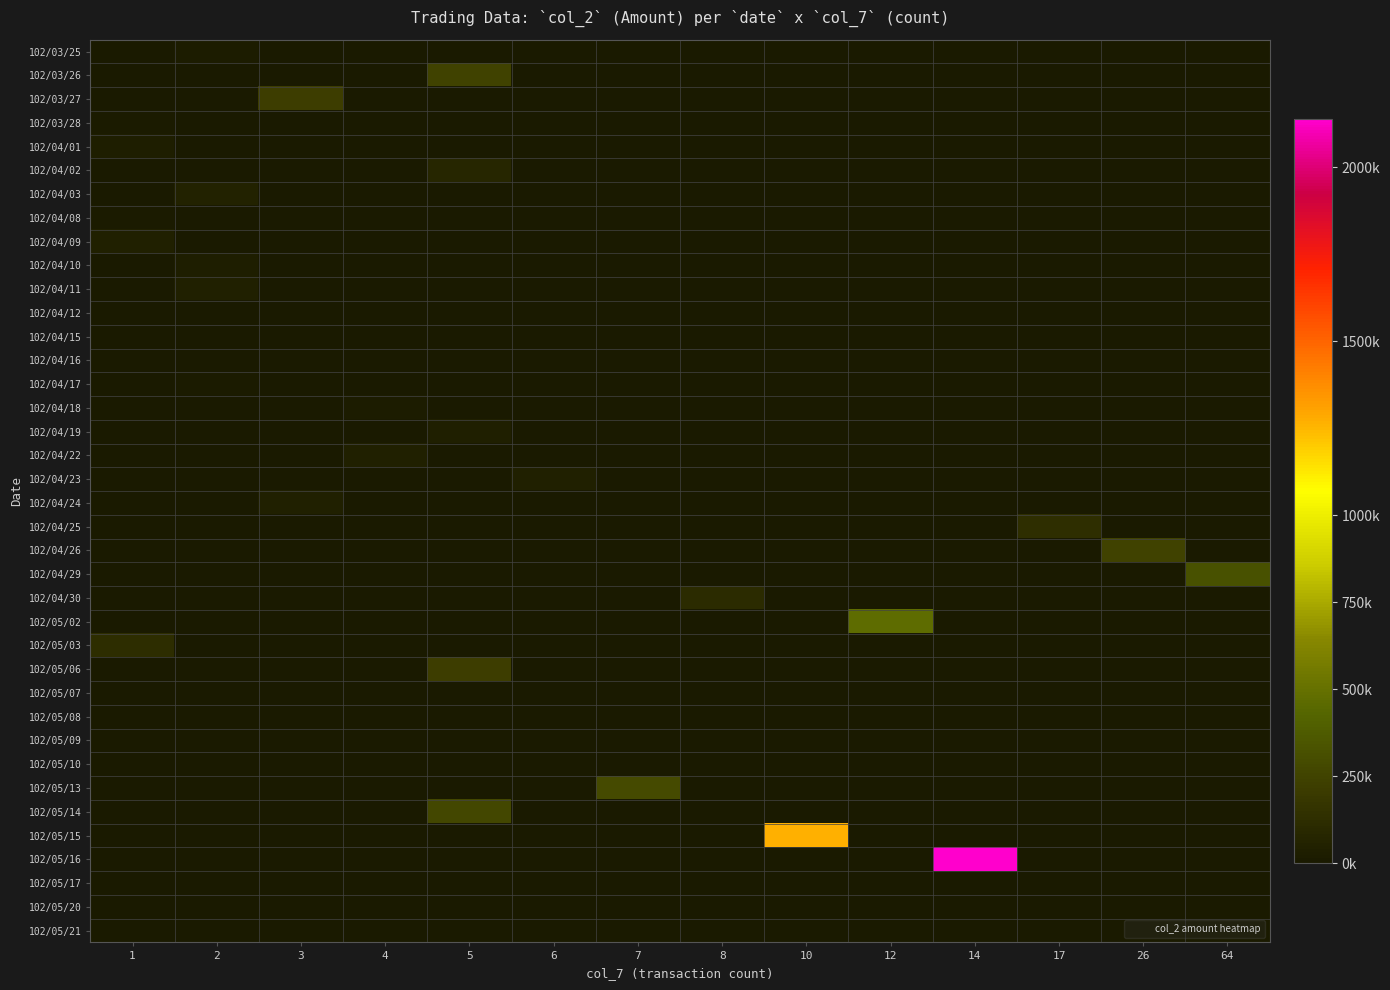

Which series changed the most between 12 and 14?

102/05/16